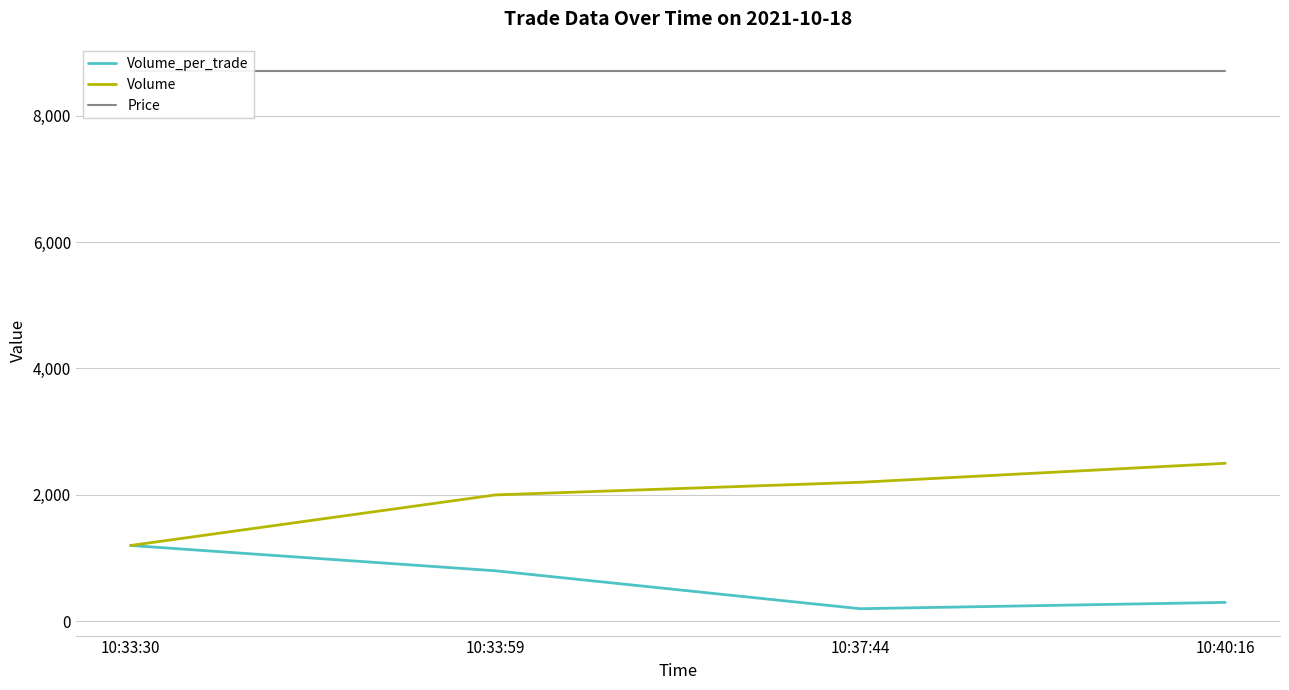

What are all the series names shown in the legend?

Volume_per_trade, Volume, Price